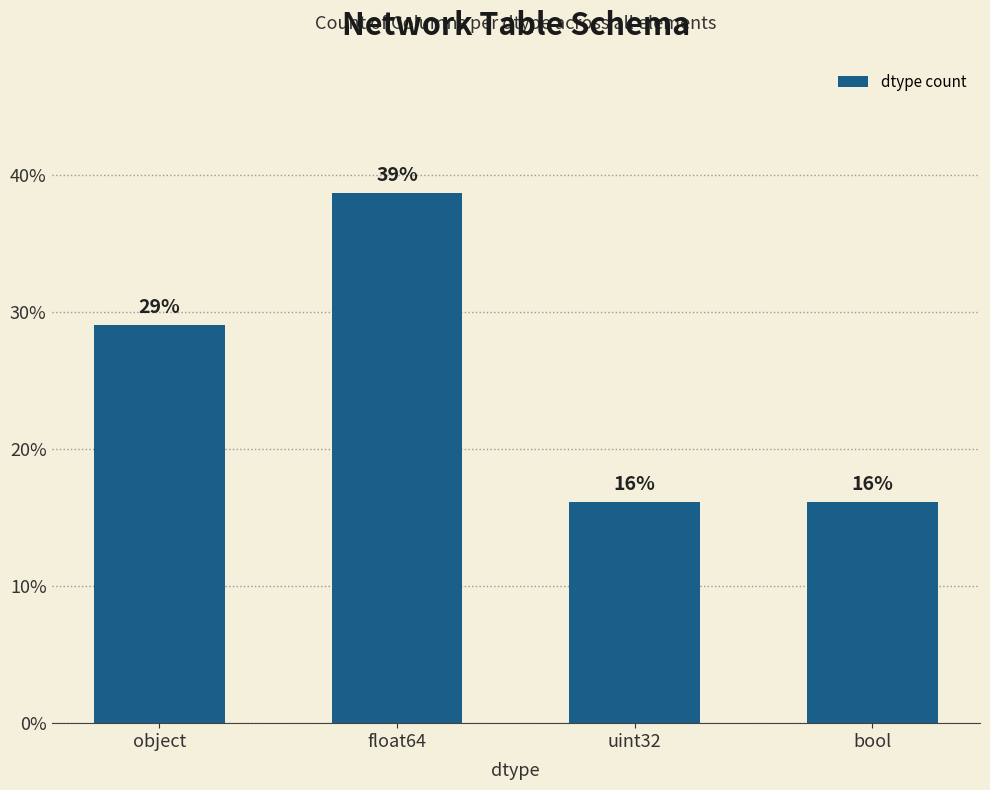

Does the chart contain any negative values?

No